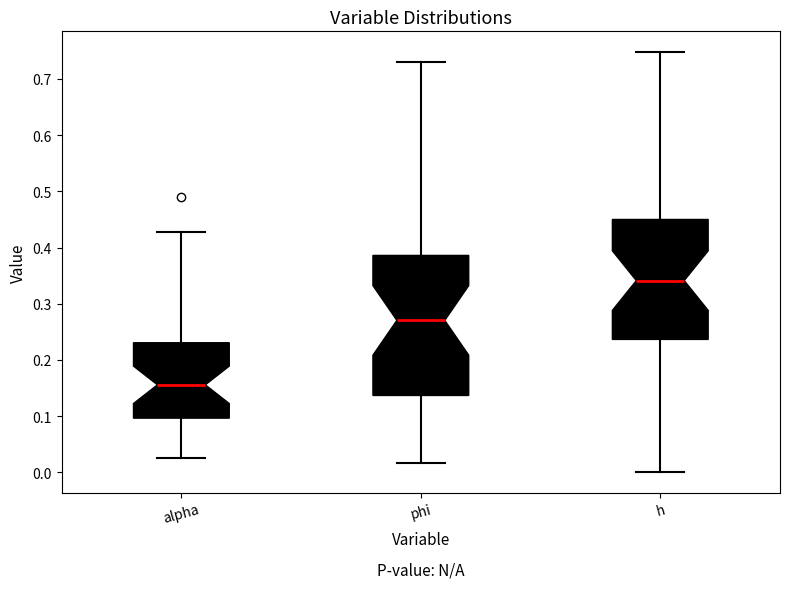

Which box has the highest median line?

h